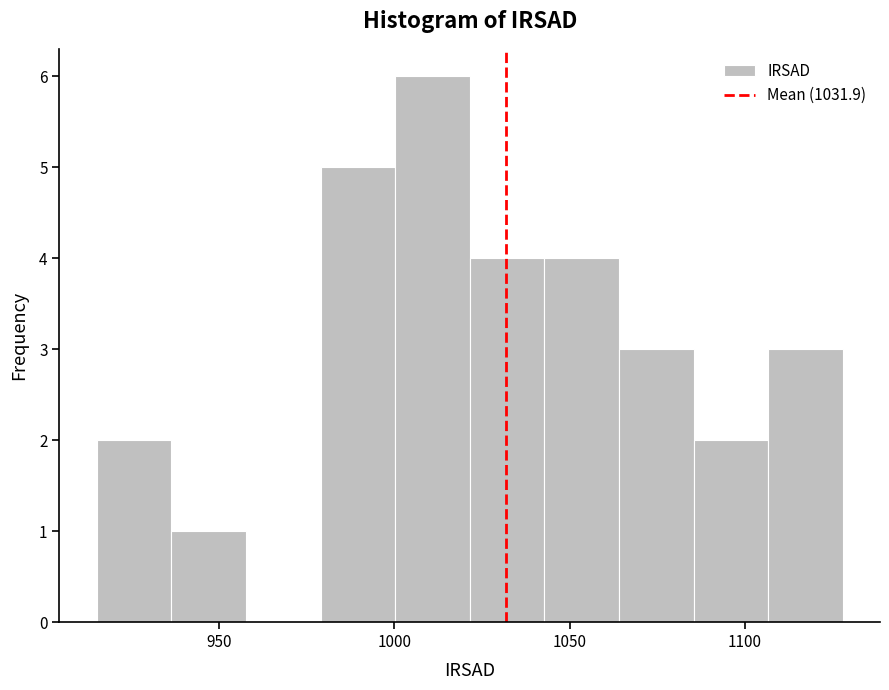

Over which range of the x-axis is the bar tallest?

1000 to 1020